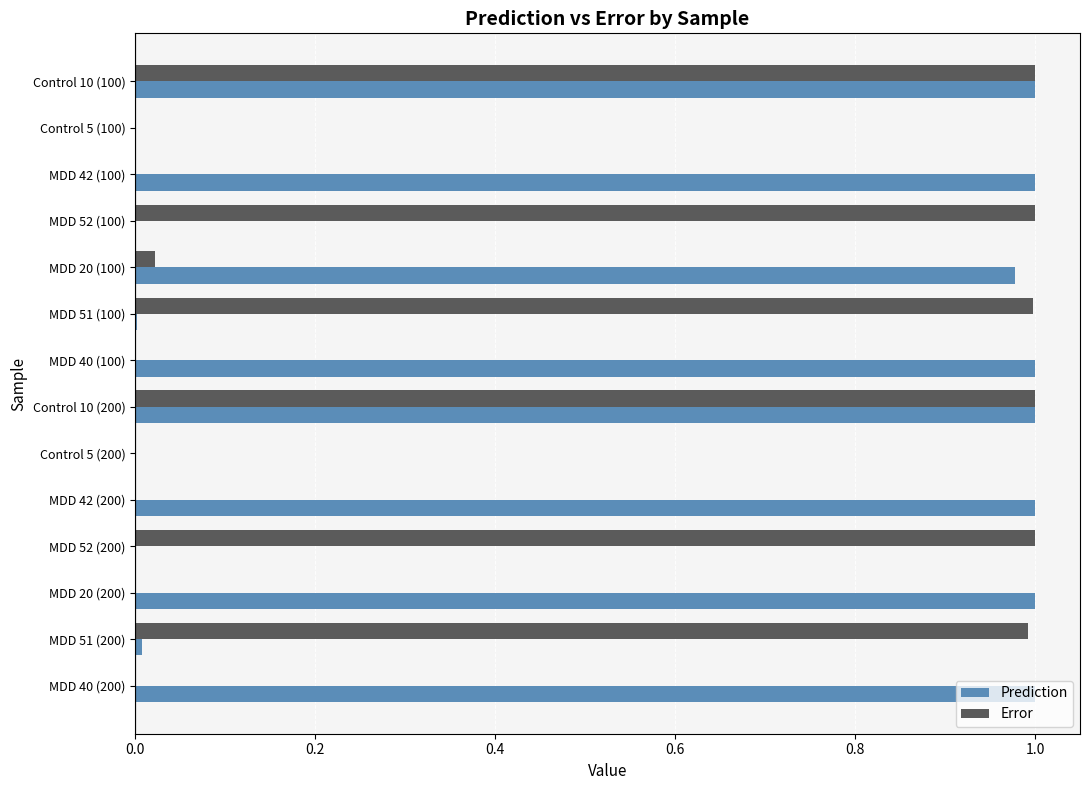

The Error series shows 0.0 at MDD 40 (100). True or false?

True